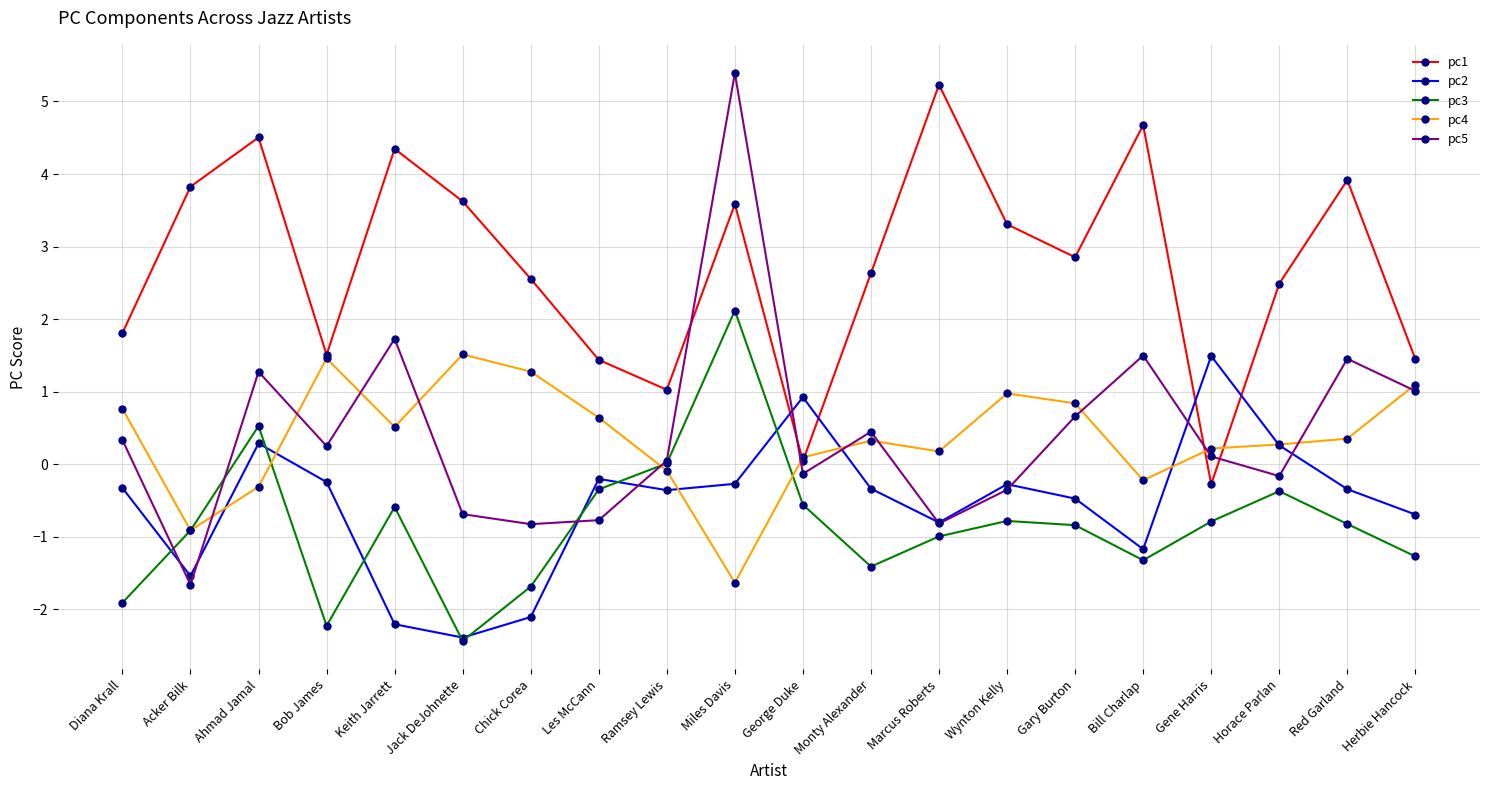

In pc4, how many points are lower than both neighbors (excluding endpoints)?

5